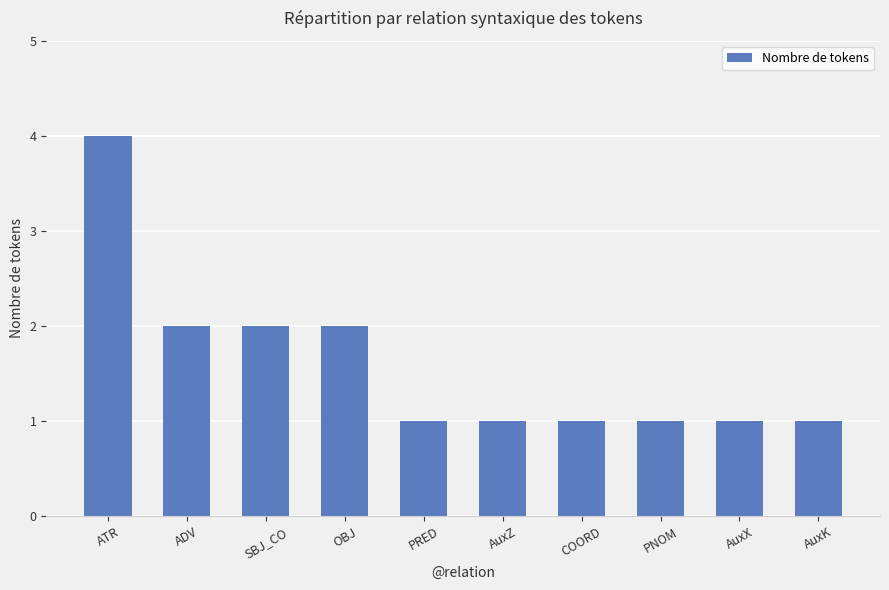

Which label corresponds to the largest value in the chart?

ATR